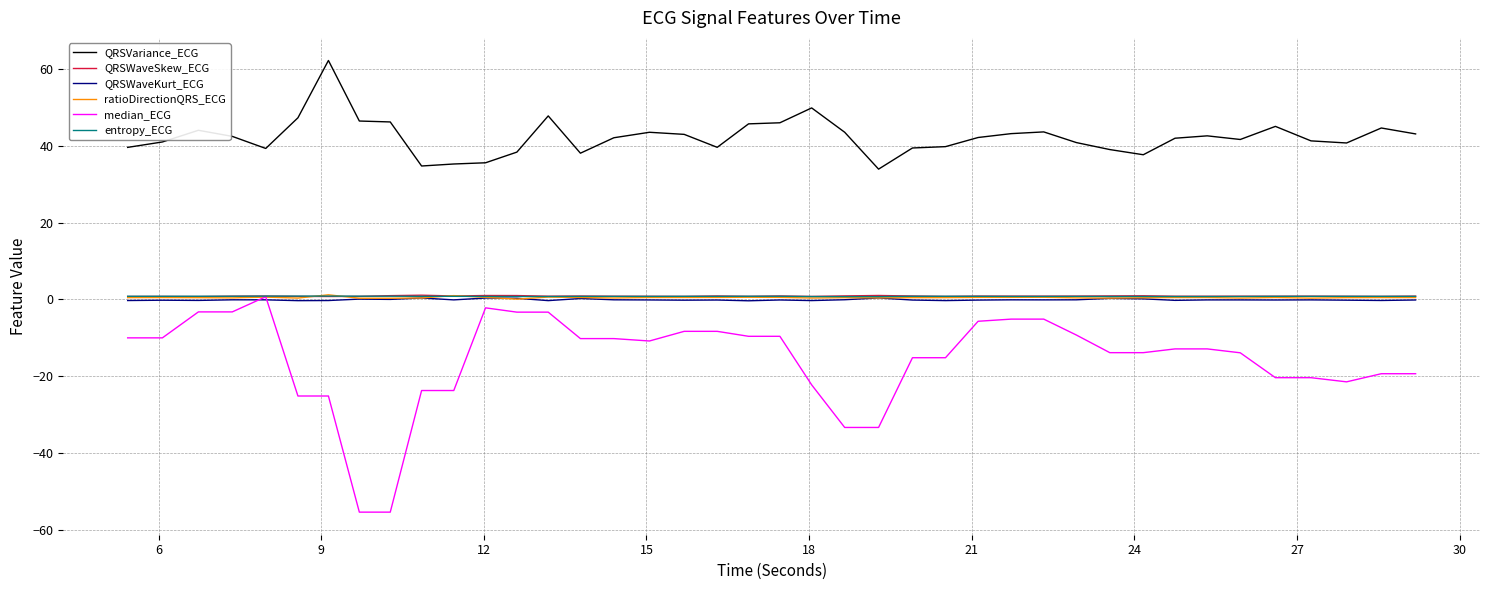

What is the difference between the maximum and minimum values in the QRSVariance_ECG series?

28.3